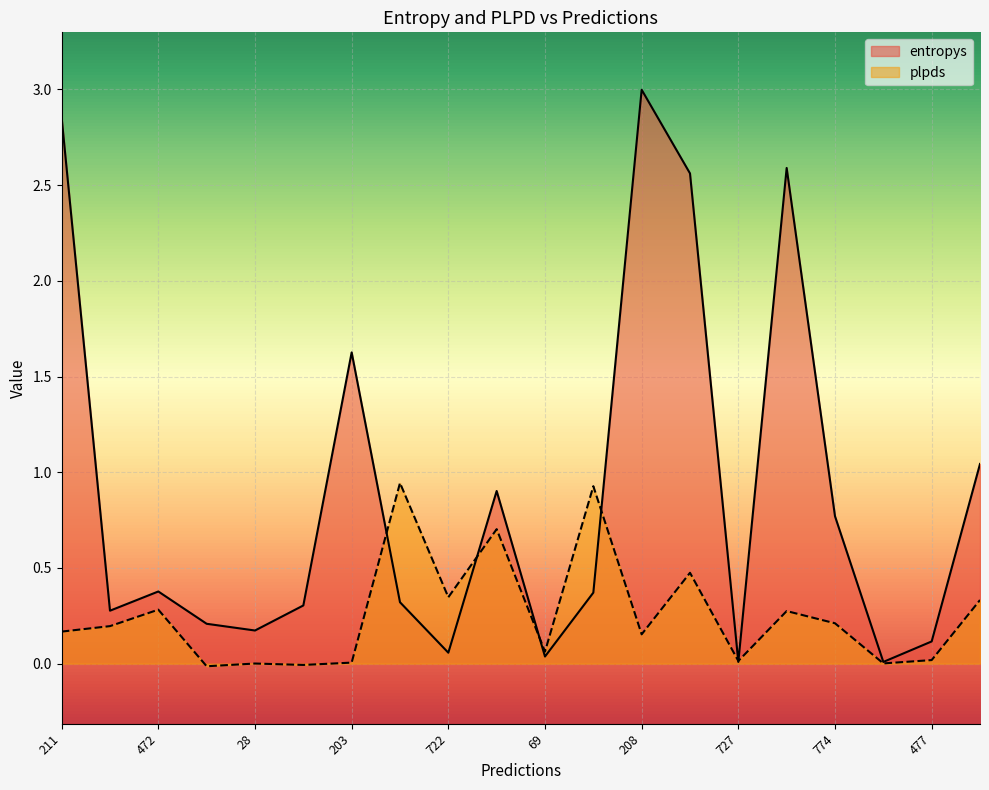

What is the greatest value displayed?

3.0